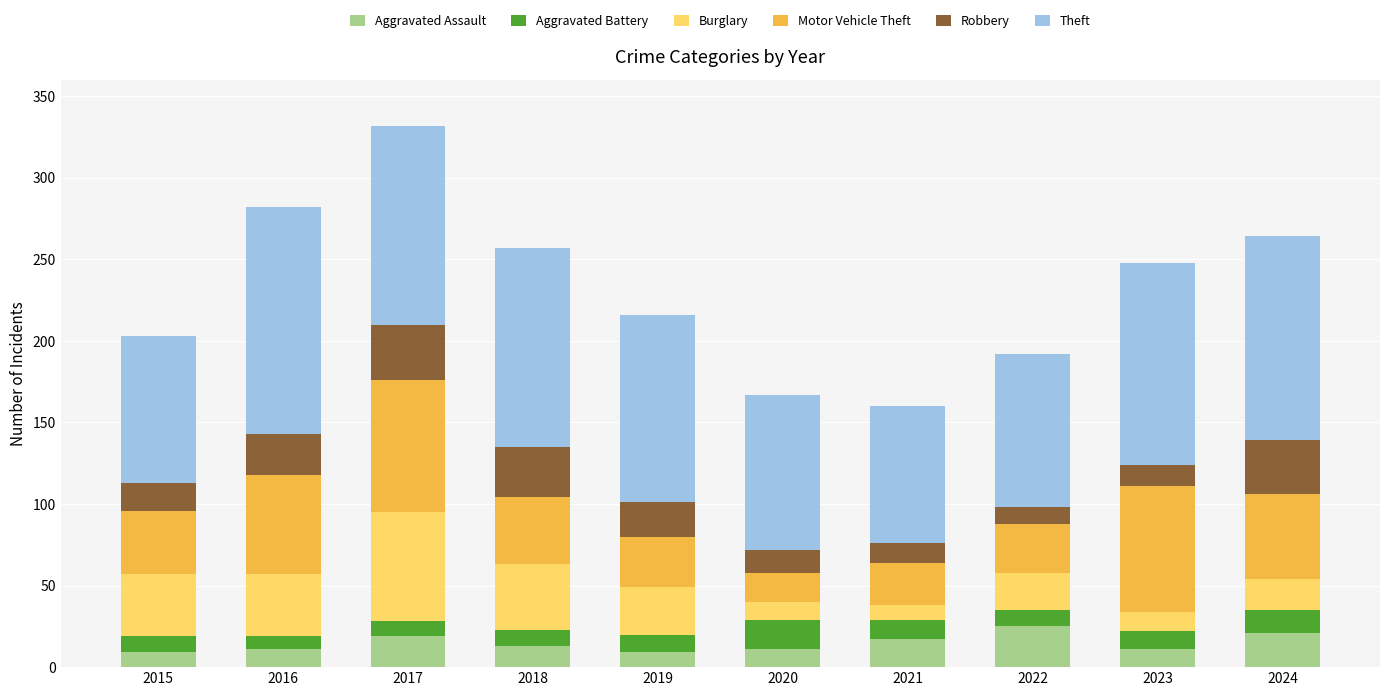

What is the total value across all series at 2023?

248